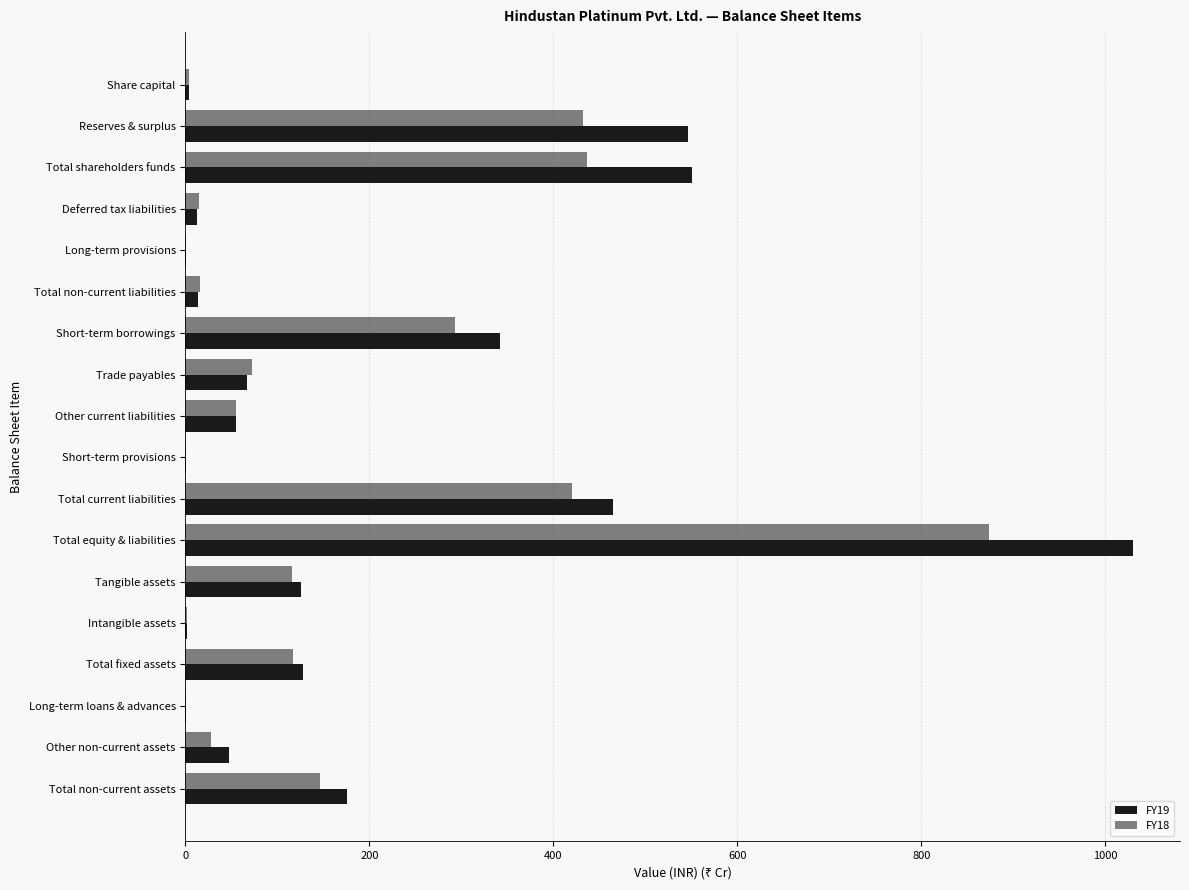

At which category is the sum across all series the highest?

Total equity & liabilities